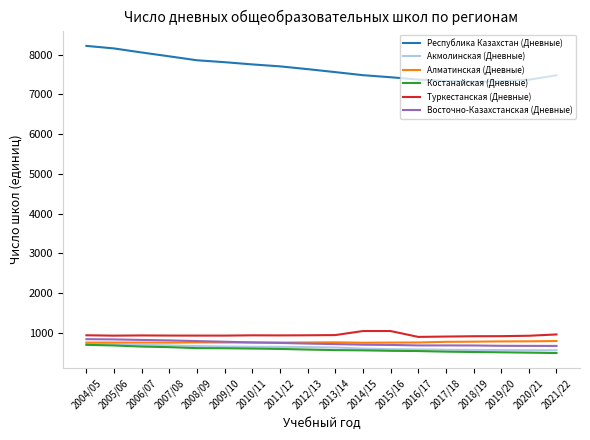

Which series has the largest total across all categories?

Республика Казахстан (Дневные)